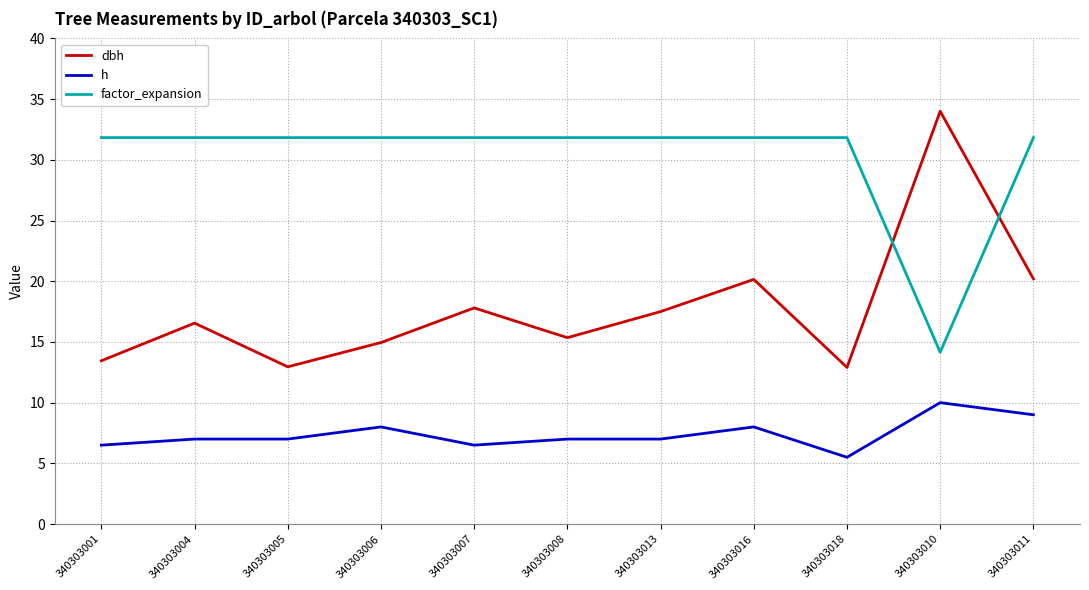

What is the sum of all h values?

81.5